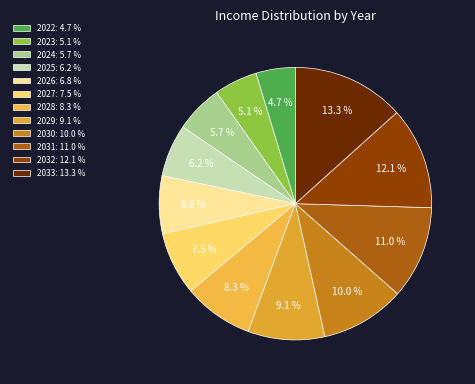

Is there any slice that represents more than half of the pie?

No